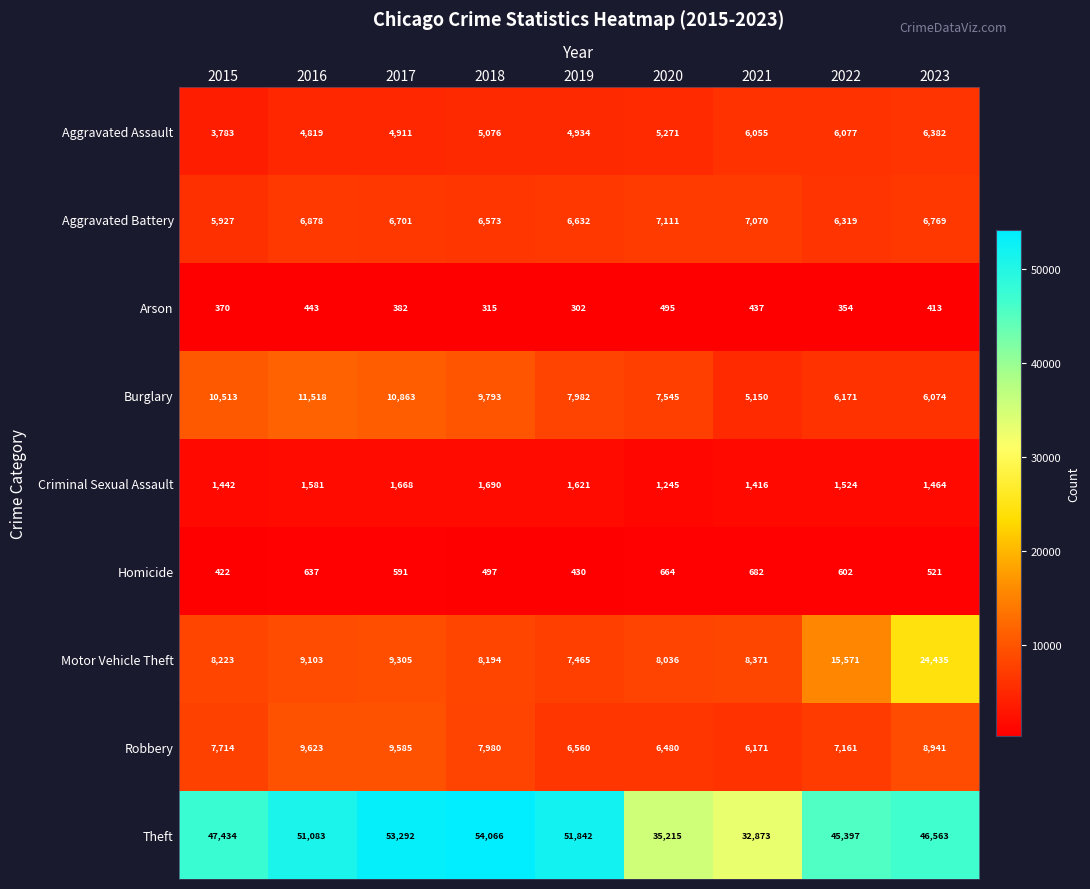

What is the approximate value of Arson at 2016?

443